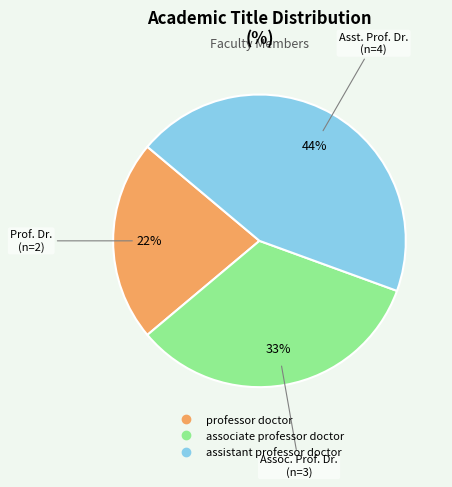

What percentage is the professor doctor slice, to the nearest percent?

22%